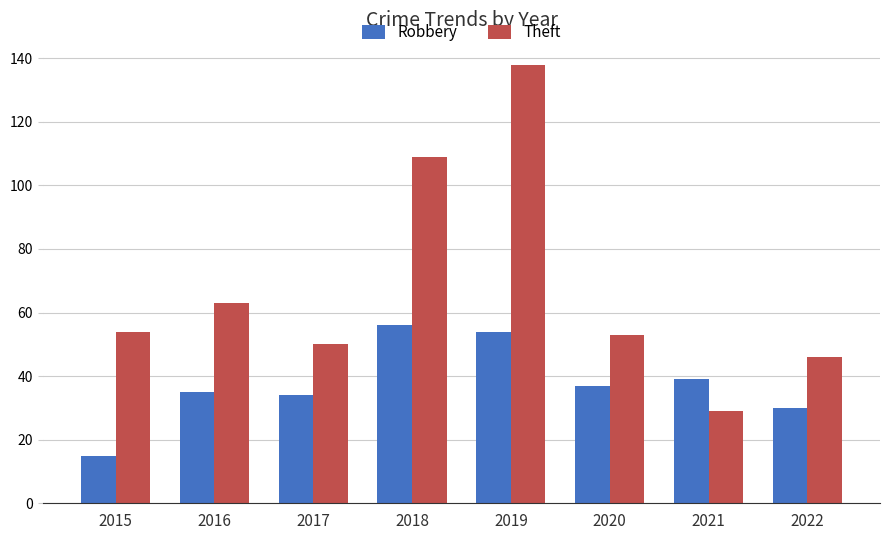

At which label is Theft closest to 83?

2016